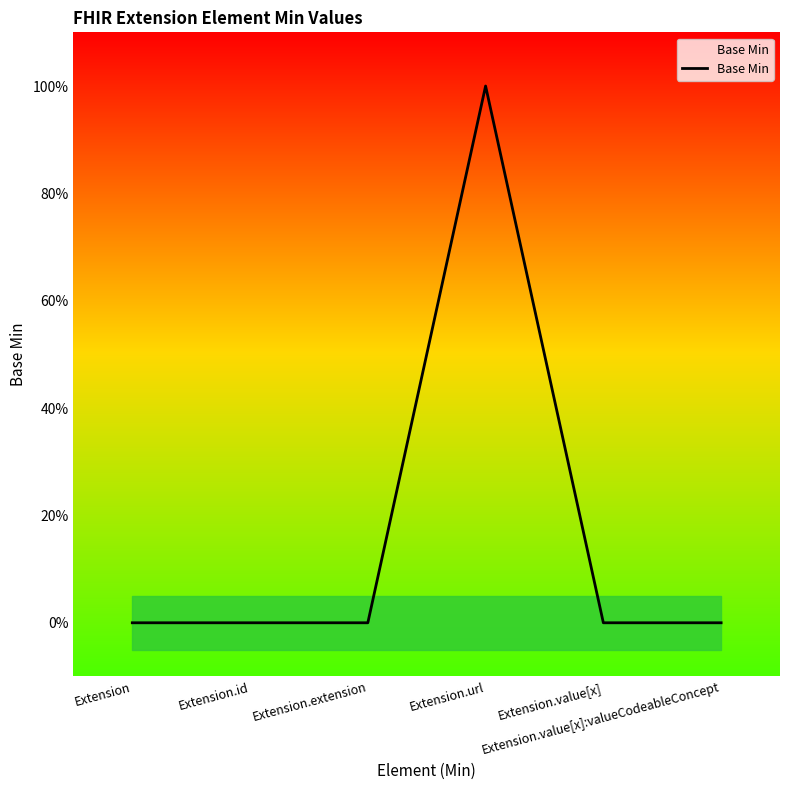

True or false: the data shows -1 at Extension.id.

False